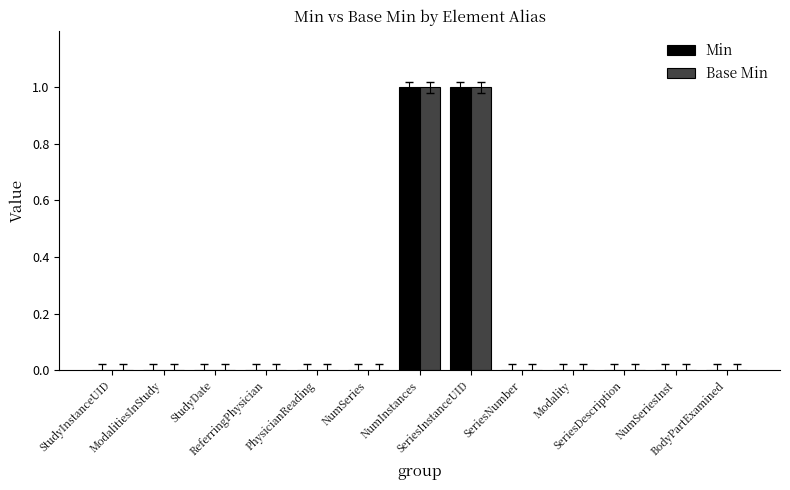

Is the value of Base Min at ModalitiesInStudy greater than the value of Min at NumInstances?

No